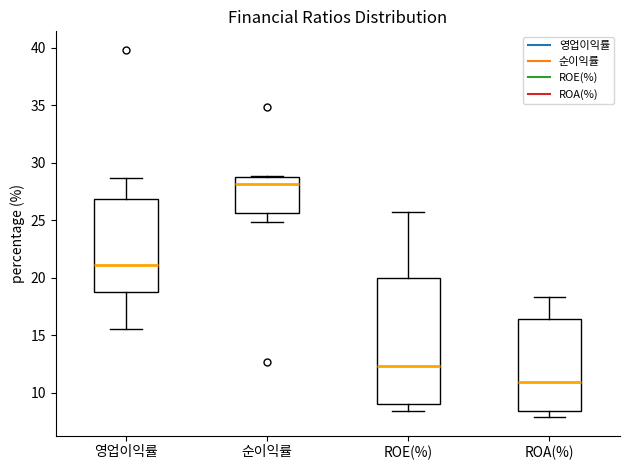

Reading left to right, read every box against the y-axis: the position of its median line, the range the box covers, and the ends of its whiskers. The values are not printed on the chart, so give them approximately, as read against the axis.

영업이익률: median 21.0, box 18.5 to 27.0, whiskers 15.5 to 28.5
순이익률: median 28.0, box 25.5 to 28.5, whiskers 25.0 to 29.0
ROE(%): median 12.5, box 9.0 to 20.0, whiskers 8.5 to 25.5
ROA(%): median 11.0, box 8.5 to 16.5, whiskers 8.0 to 18.5